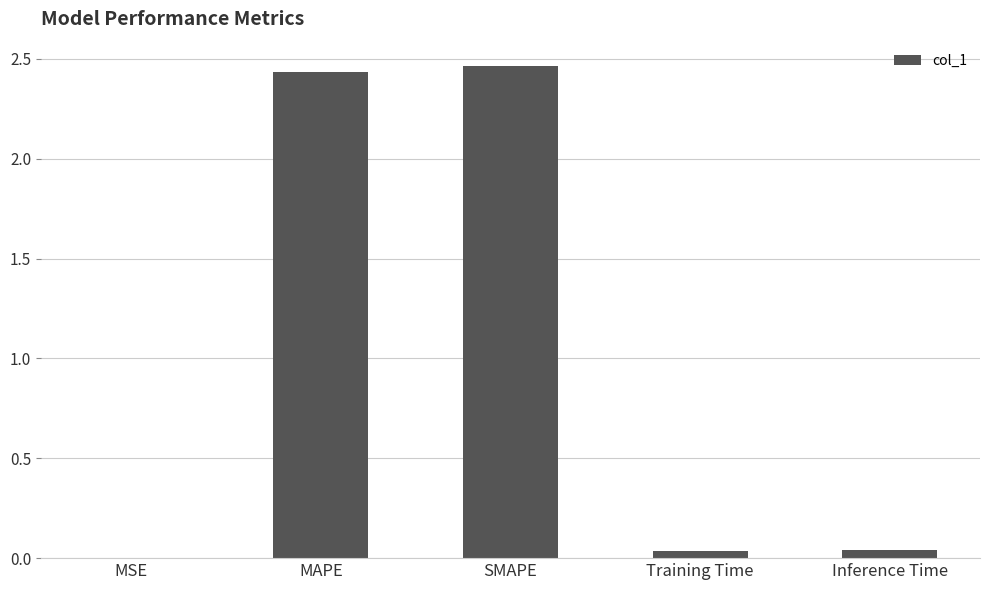

Which has a higher value, Training Time or MAPE?

MAPE